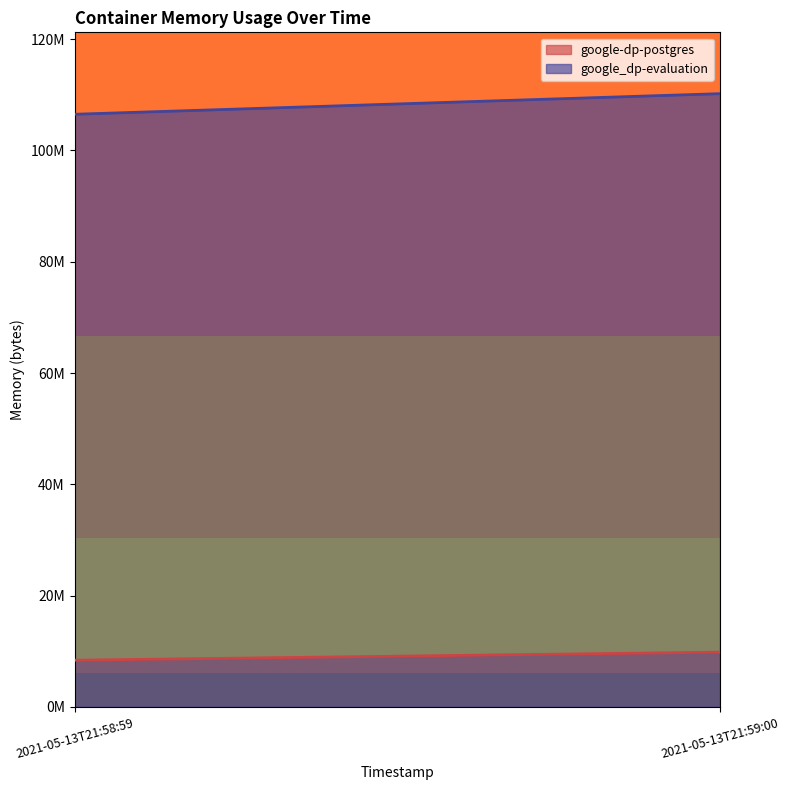

At which label is google-dp-postgres closest to 9113600?

2021-05-13T21:58:59